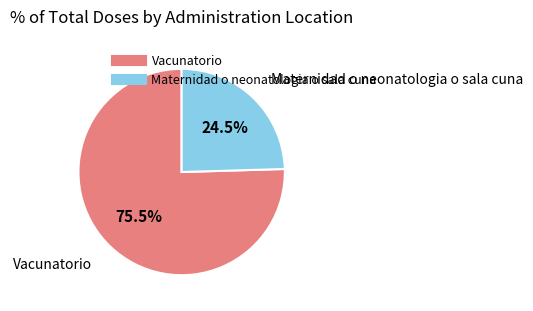

Combined, do Maternidad o neonatologia o sala cuna and Vacunatorio account for over 50%?

Yes